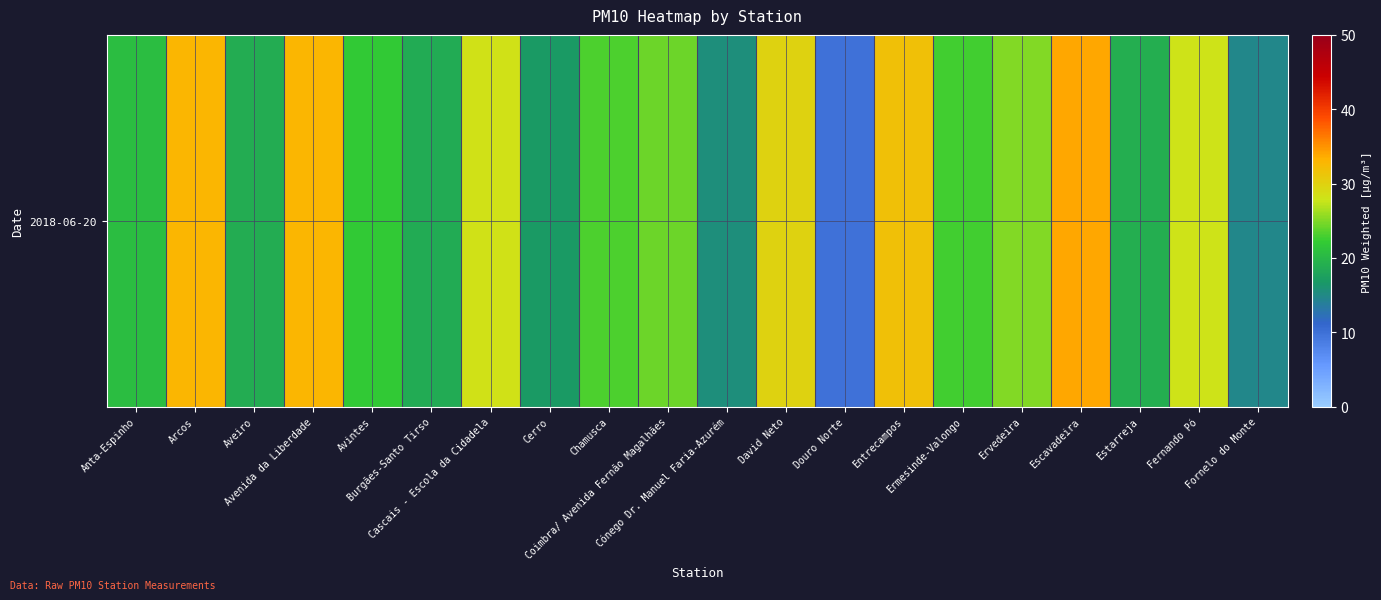

True or false: the data shows 3.7 at Douro Norte.

False